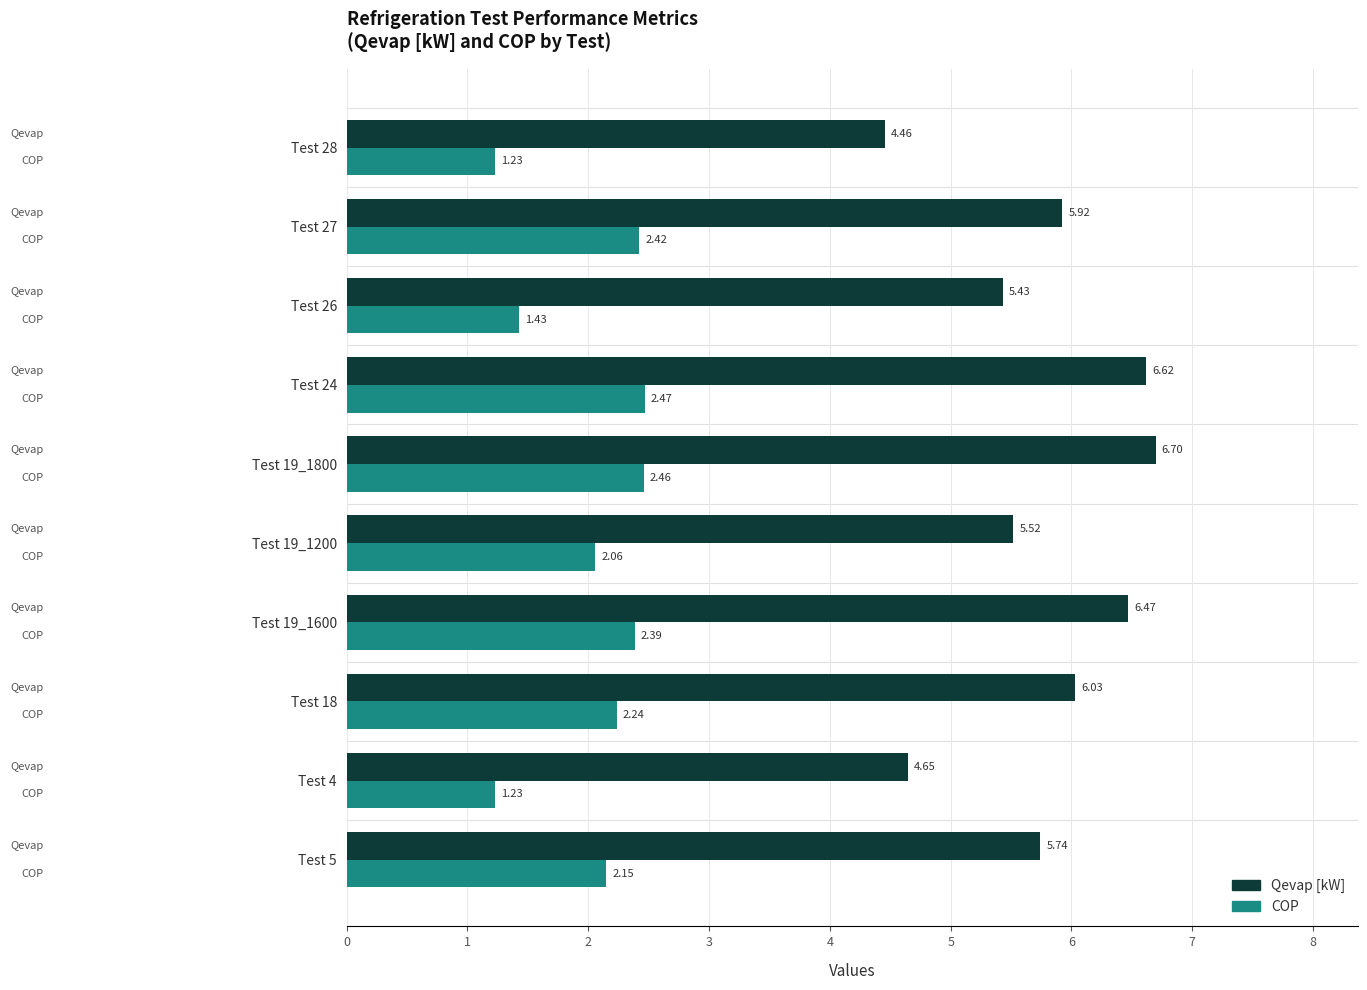

How many data points in Qevap [kW] are above 5?

8